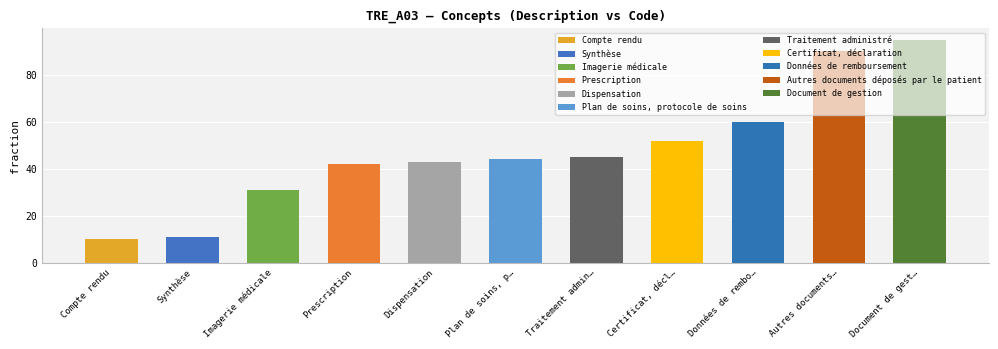

The value at Certificat, décl… is 21. True or false?

False